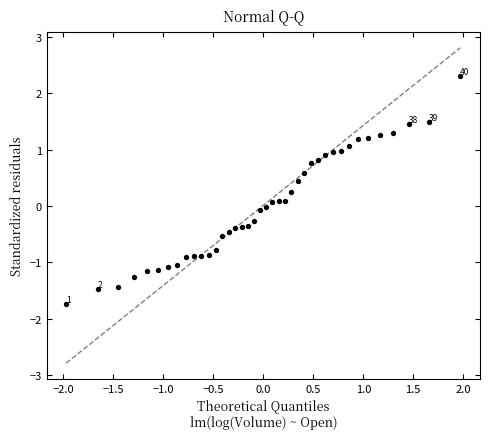

What is the range of Y values (max minus min)?

4.0